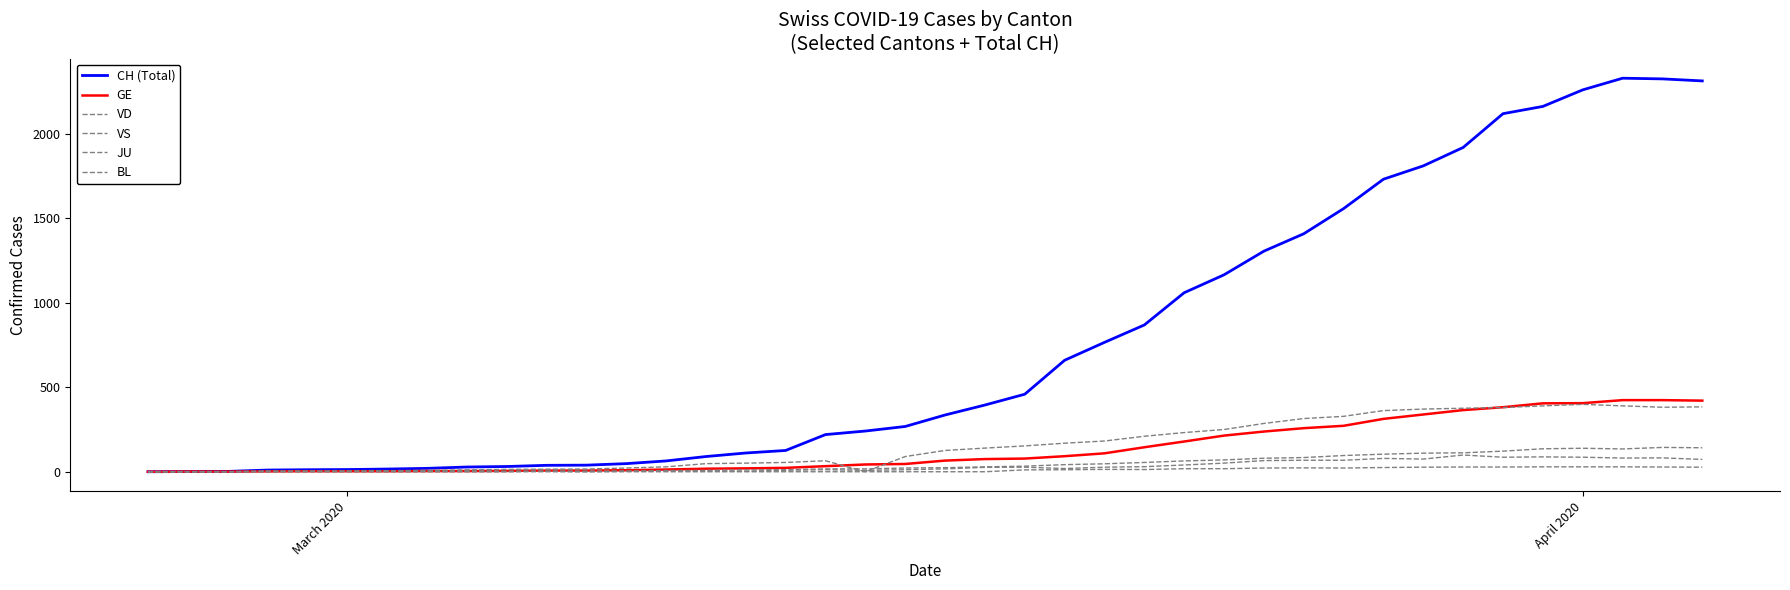

True or false: JU and VS cross at least once.

False